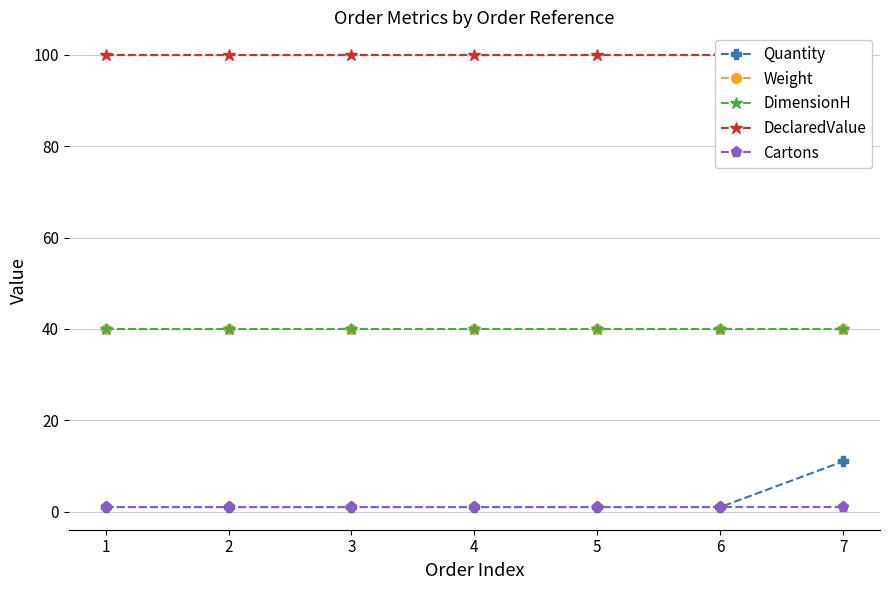

Read the DimensionH value at 1.

40